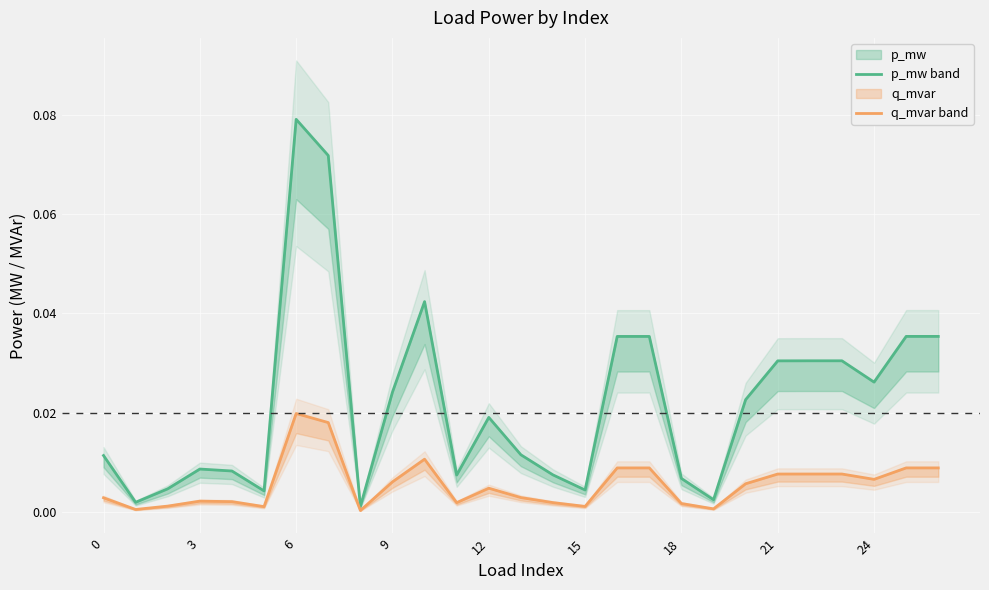

Is the value of q_mvar at 0 greater than the value of p_mw at 13?

No